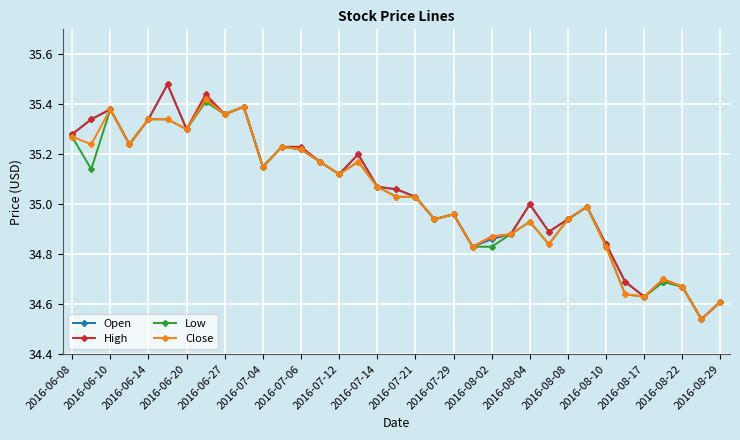

True or false: Low has more than 0 points higher than both neighbors.

True